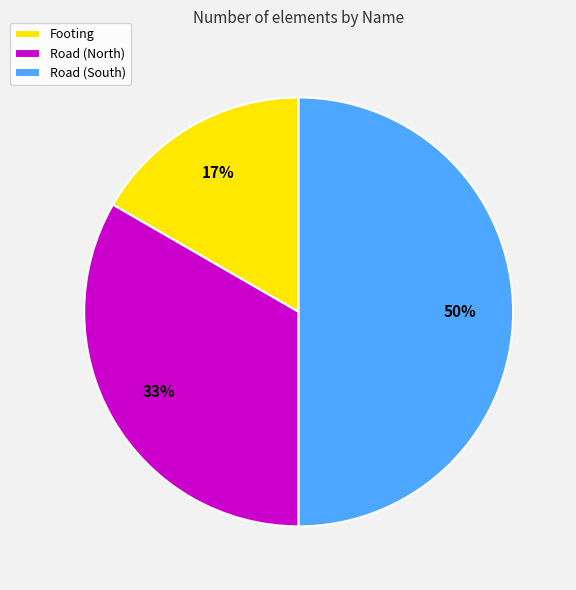

Which category has the biggest portion of the pie?

Road (South)